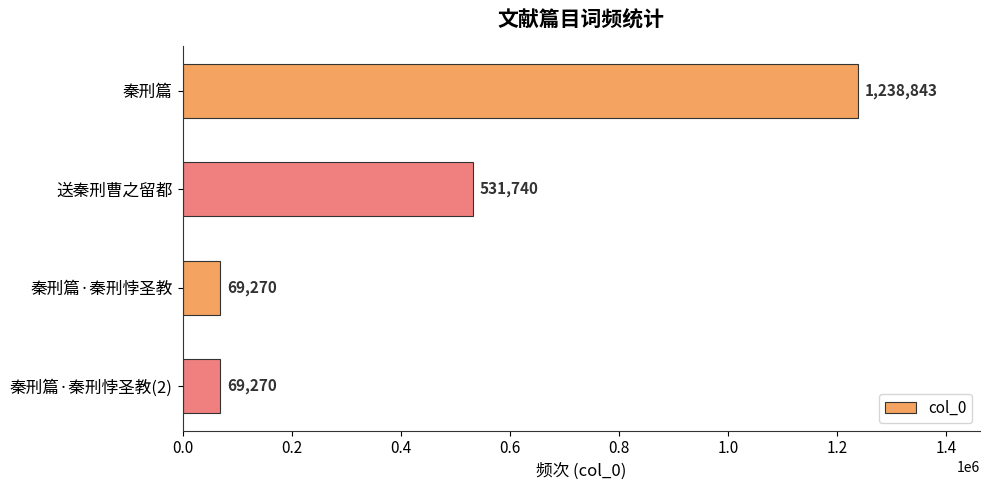

Are the bars horizontal?

Yes